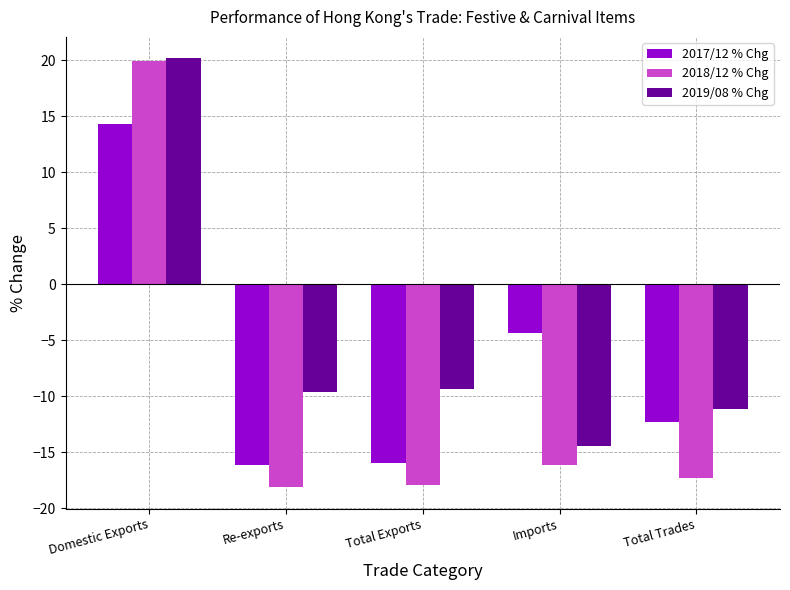

How many bars are there in total?

15